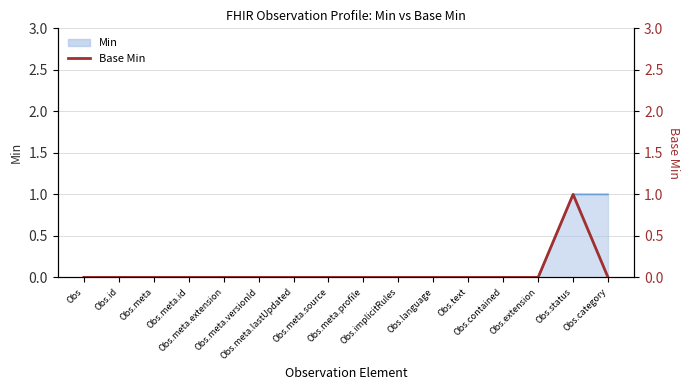

Is it true that the value at Obs.status is 1?

True